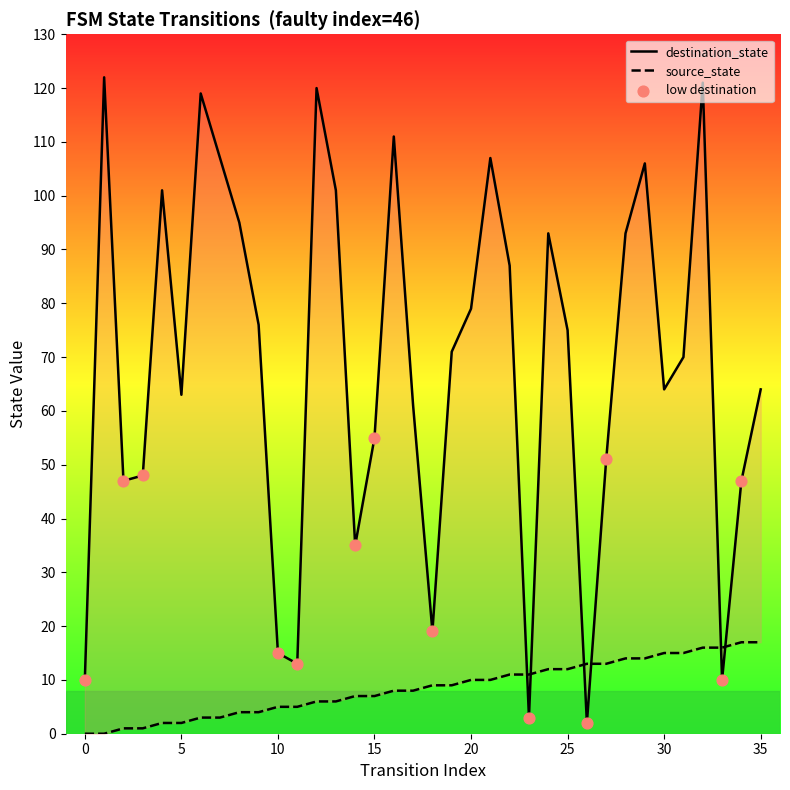

Which series reaches the maximum Y coordinate?

destination_state